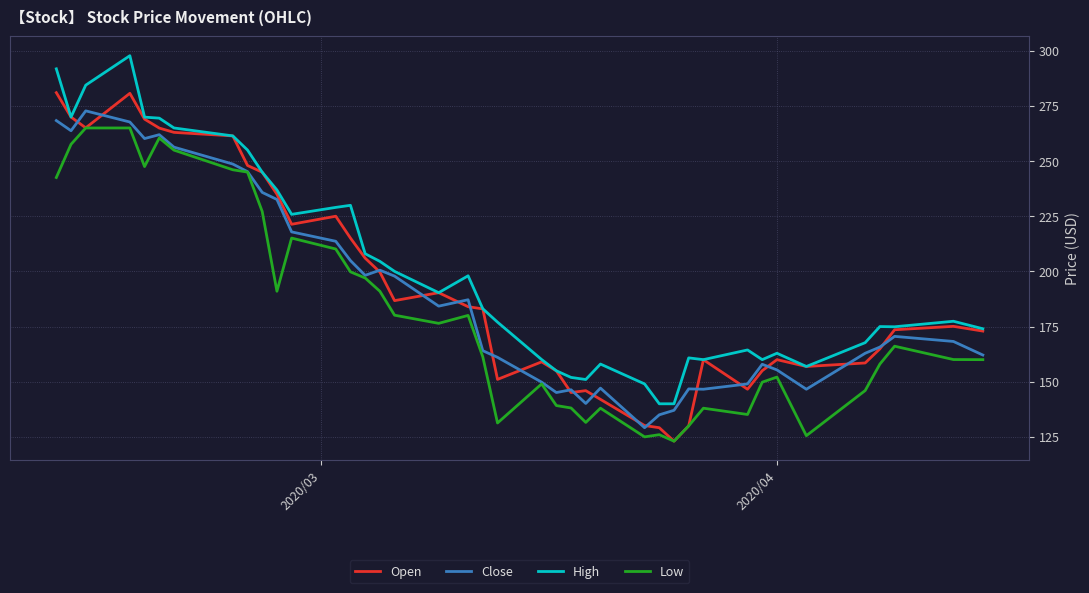

How many lines are shown in the chart?

4